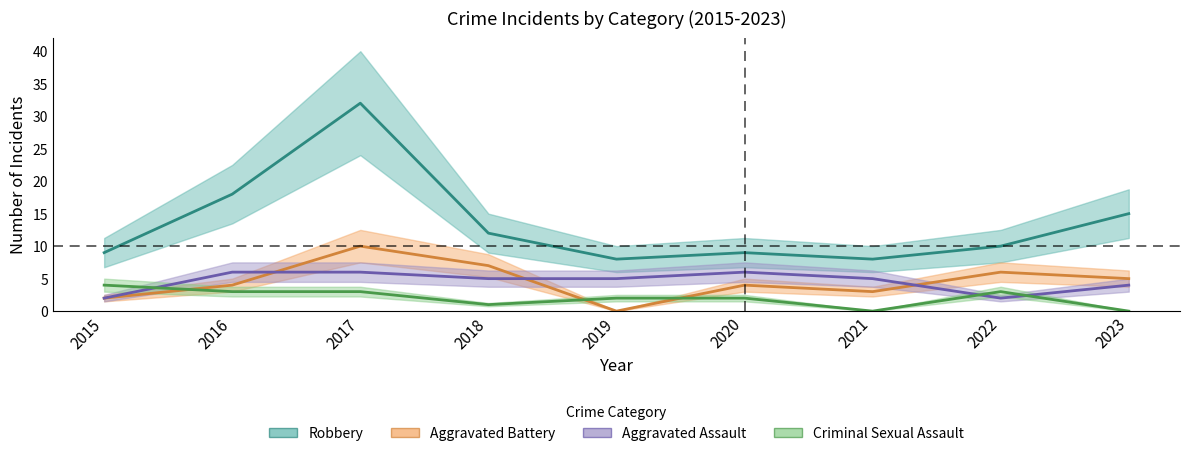

True or false: Aggravated Assault and Robbery intersect in this chart.

False